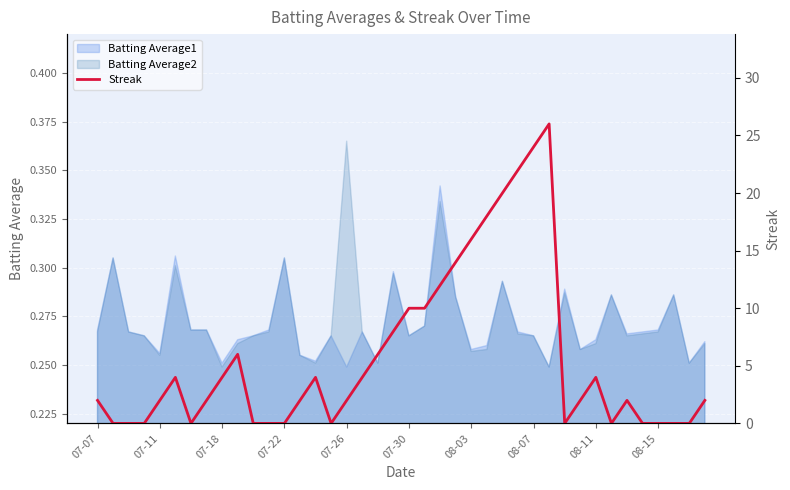

Is it true that Batting Average2 equals 0.4 at 08-07?

False